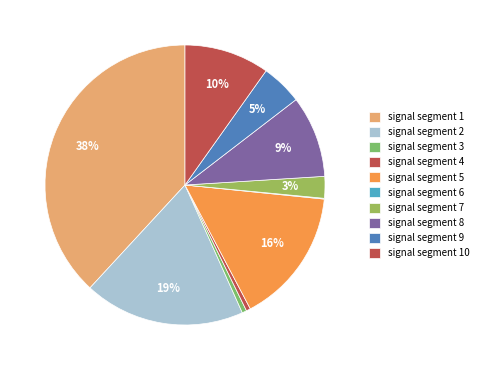

Rank the categories by value from lowest to highest.

signal segment 6, signal segment 4, signal segment 3, signal segment 7, signal segment 9, signal segment 8, signal segment 10, signal segment 5, signal segment 2, signal segment 1